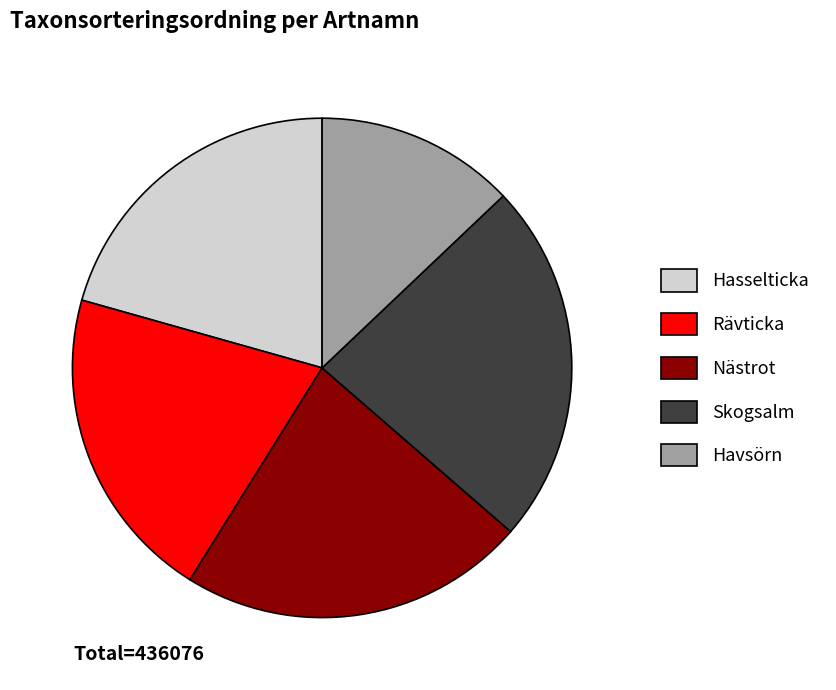

Is there any slice that represents more than half of the pie?

No